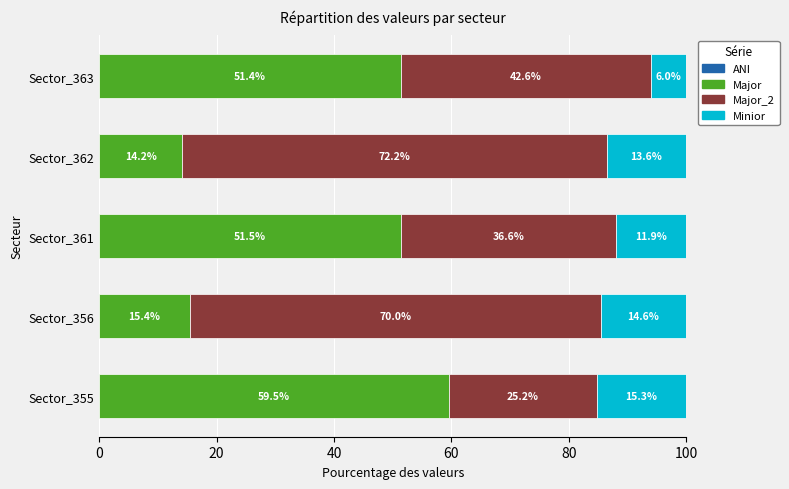

What is the total value across all series at Sector_355?

100.0